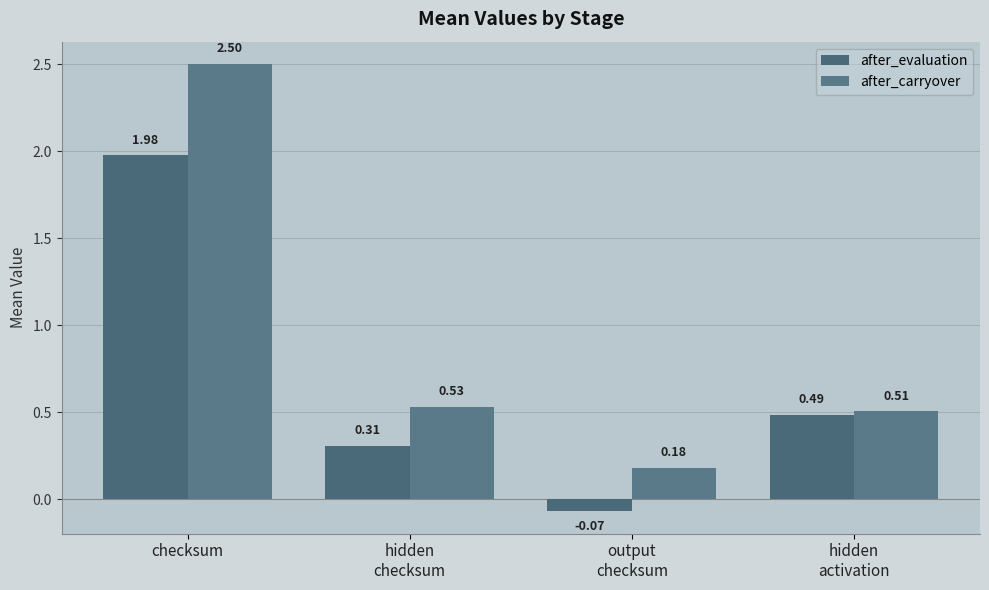

What is the sum of the after_evaluation values at output
checksum and checksum?

1.9